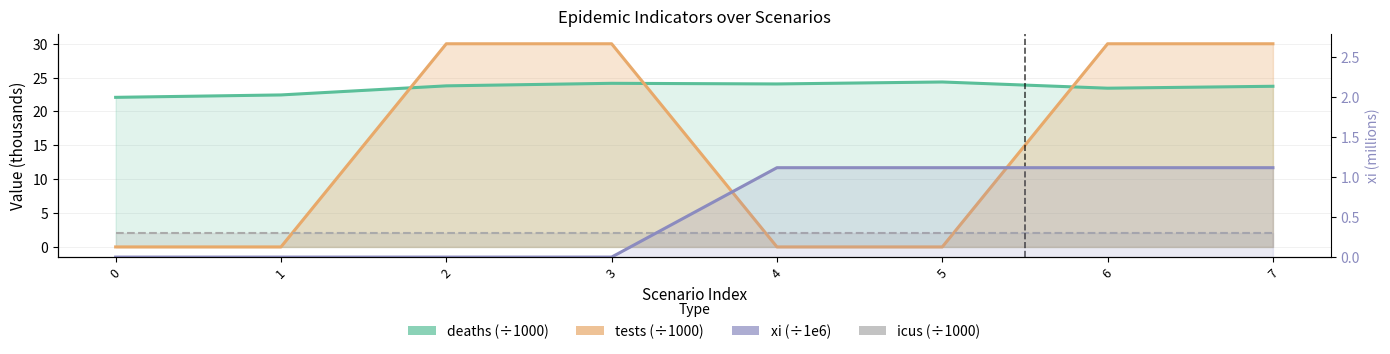

Reading right to left, list all the values displayed in this chart.

deaths (÷1000): 23.7	23.4	24.4	24.1	24.2	23.8	22.4	22.1
tests (÷1000): 30.0	30.0	0.0	0.0	30.0	30.0	0.0	0.0
icus (÷1000): 2.0	2.0	2.0	2.0	2.0	2.0	2.0	2.0
xi (÷1e6): 1.1	1.1	1.1	1.1	0.0	0.0	0.0	0.0